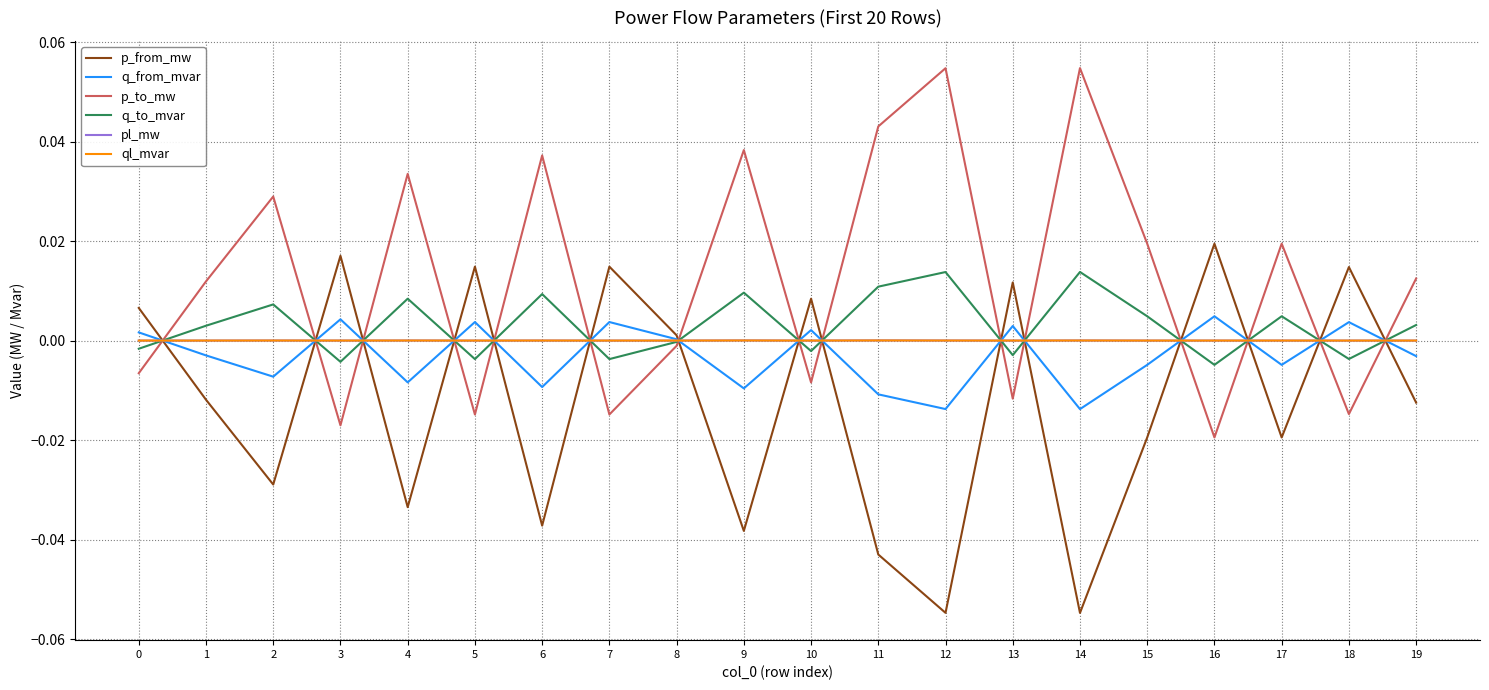

After their last crossing, which series has the higher values: p_from_mw or ql_mvar?

ql_mvar